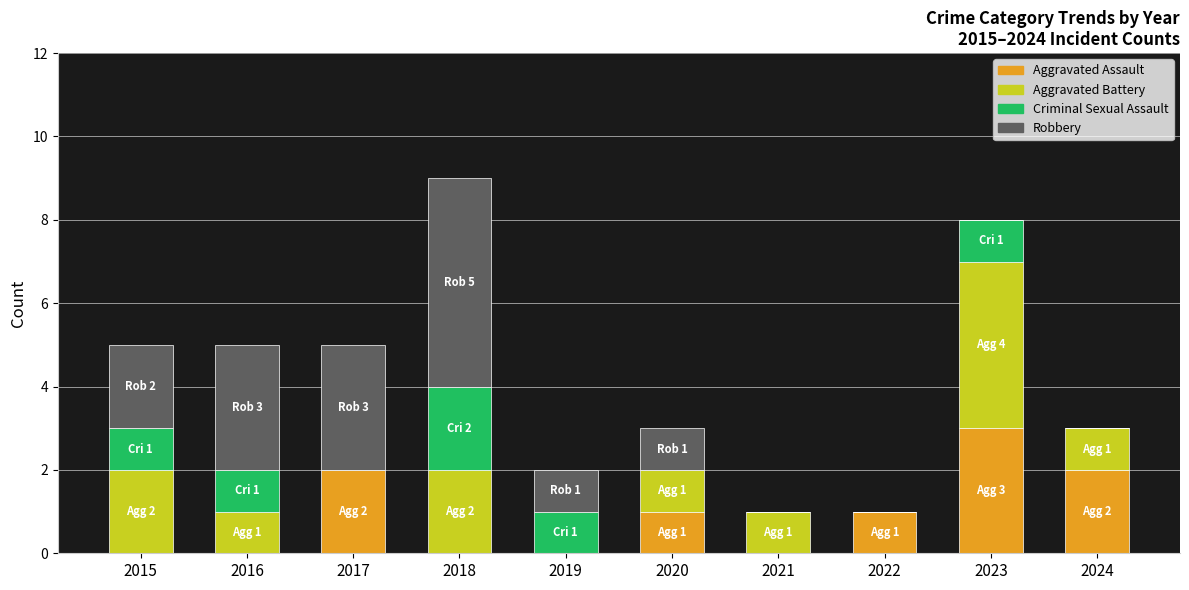

At which label does Aggravated Assault reach its peak?

2023